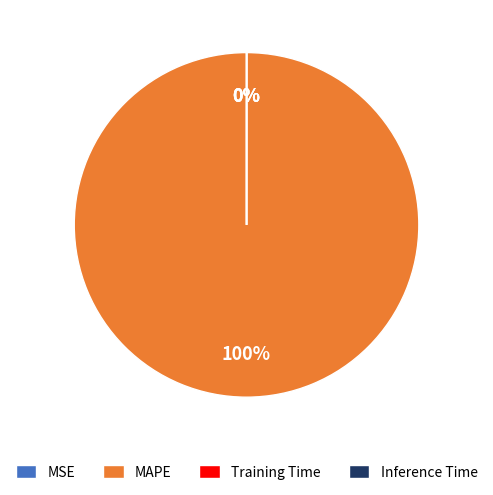

What is the change in value from MAPE to Training Time?

-136.1